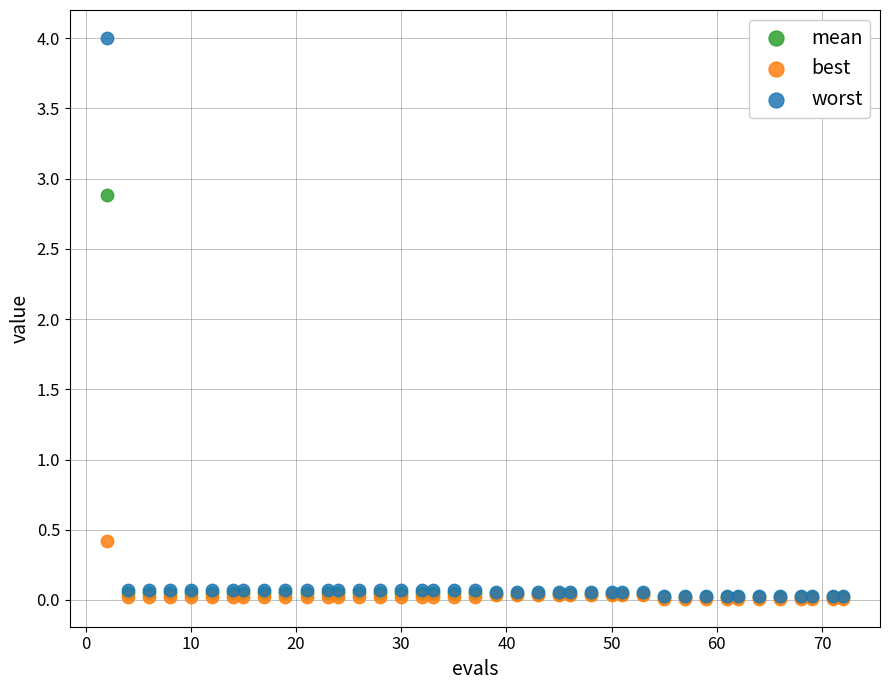

Which series contains the highest Y value?

worst